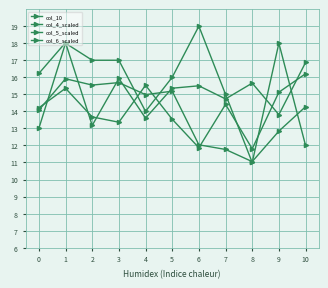

At which category is the sum across all series the highest?

1